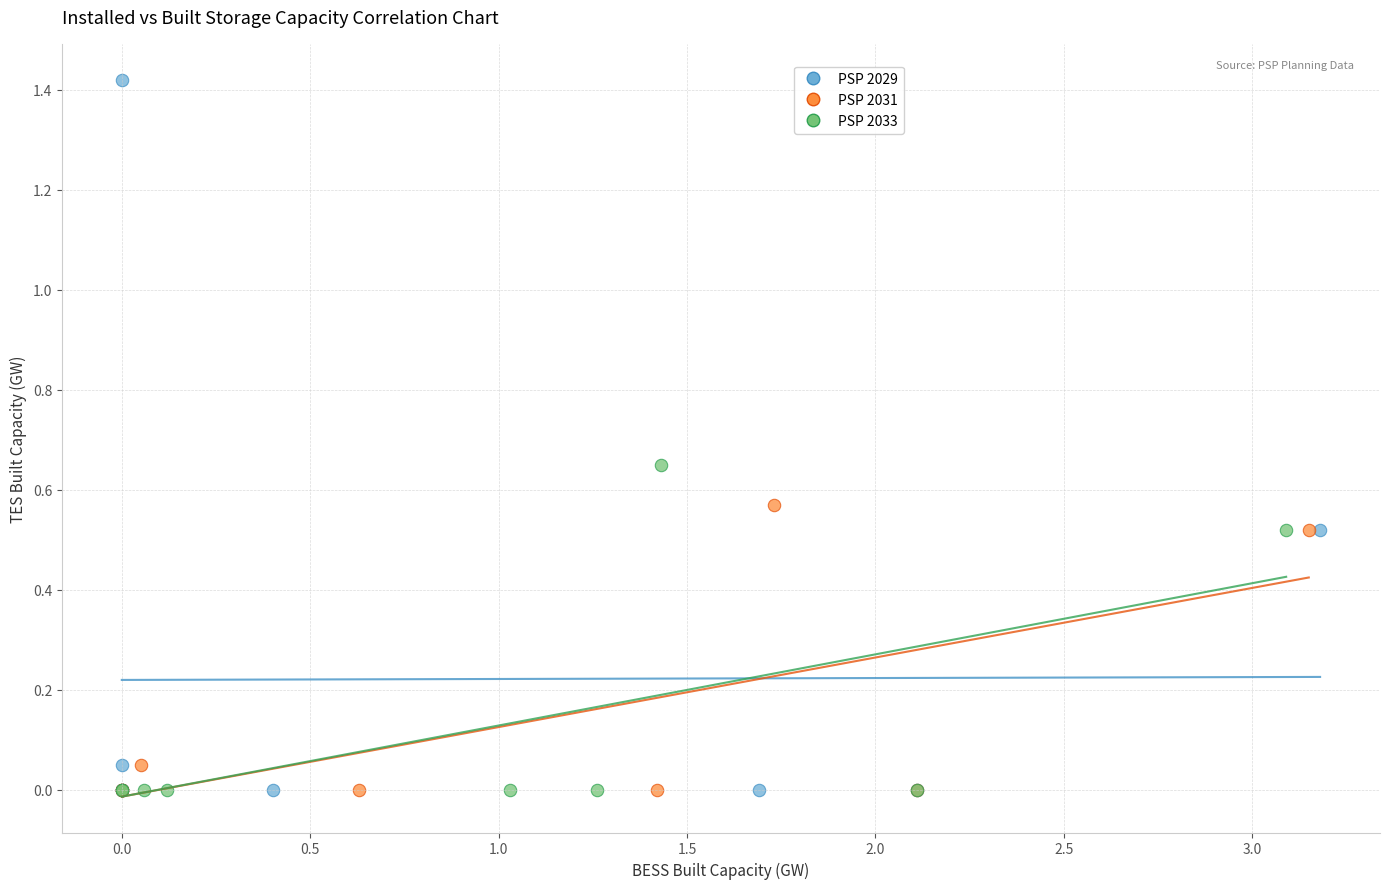

Which series reaches the maximum Y coordinate?

PSP 2029